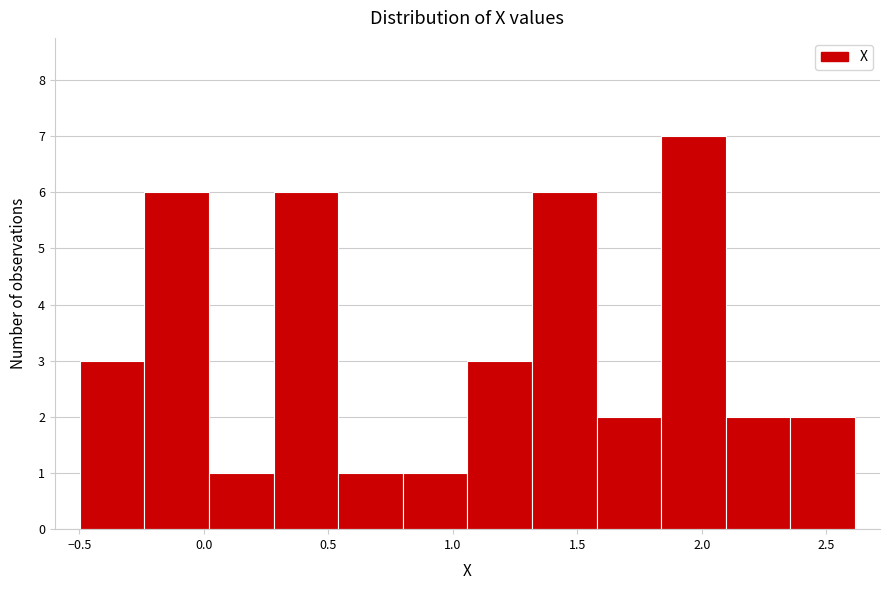

Reading left to right, list every bar in this chart as the range it spans on the x-axis followed by its height. Neither the bar edges nor the heights are printed on the chart, so give them approximately, as read against the axes.

-0.50 to -0.25: 3
-0.25 to 0.00: 6
0.00 to 0.30: 1
0.30 to 0.55: 6
0.55 to 0.80: 1
0.80 to 1.05: 1
1.05 to 1.30: 3
1.30 to 1.60: 6
1.60 to 1.85: 2
1.85 to 2.10: 7
2.10 to 2.35: 2
2.35 to 2.60: 2